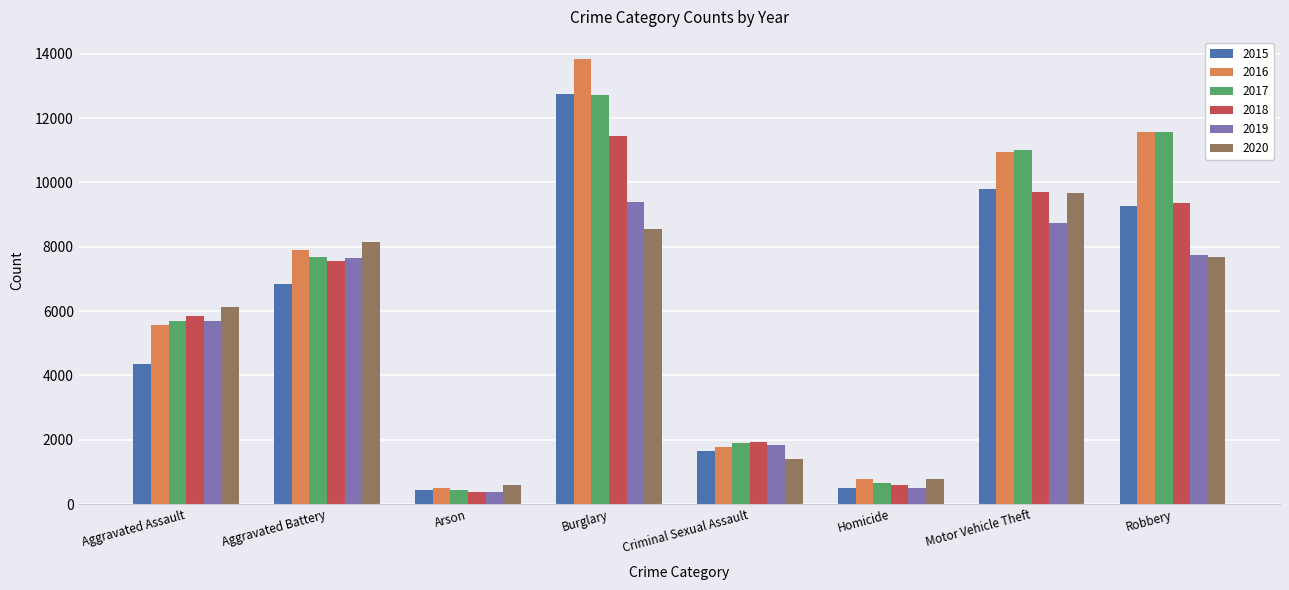

Is it true that 2020 equals 169 at Homicide?

False